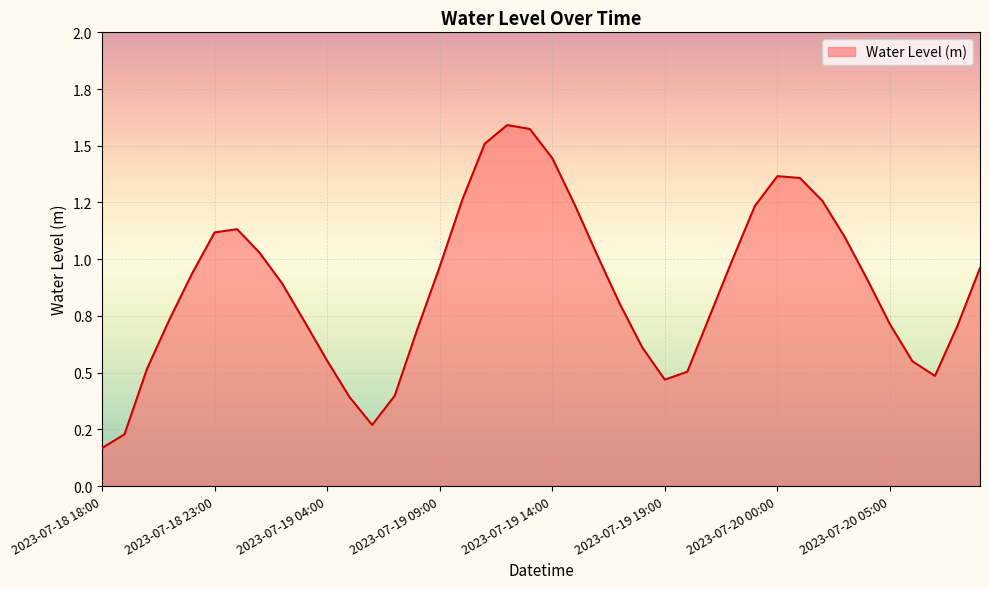

Reading left to right, what are all the values shown in this chart?

2023-07-18 18:00=0.2	2023-07-18 19:00=0.2	2023-07-18 20:00=0.5	2023-07-18 21:00=0.7	2023-07-18 22:00=0.9	2023-07-18 23:00=1.1	2023-07-19 00:00=1.1	2023-07-19 01:00=1.0	2023-07-19 02:00=0.9	2023-07-19 03:00=0.7	2023-07-19 04:00=0.6	2023-07-19 05:00=0.4	2023-07-19 06:00=0.3	2023-07-19 07:00=0.4	2023-07-19 08:00=0.7	2023-07-19 09:00=1.0	2023-07-19 10:00=1.3	2023-07-19 11:00=1.5	2023-07-19 12:00=1.6	2023-07-19 13:00=1.6	2023-07-19 14:00=1.4	2023-07-19 15:00=1.2	2023-07-19 16:00=1.0	2023-07-19 17:00=0.8	2023-07-19 18:00=0.6	2023-07-19 19:00=0.5	2023-07-19 20:00=0.5	2023-07-19 21:00=0.8	2023-07-19 22:00=1.0	2023-07-19 23:00=1.2	2023-07-20 00:00=1.4	2023-07-20 01:00=1.4	2023-07-20 02:00=1.3	2023-07-20 03:00=1.1	2023-07-20 04:00=0.9	2023-07-20 05:00=0.7	2023-07-20 06:00=0.5	2023-07-20 07:00=0.5	2023-07-20 08:00=0.7	2023-07-20 09:00=1.0